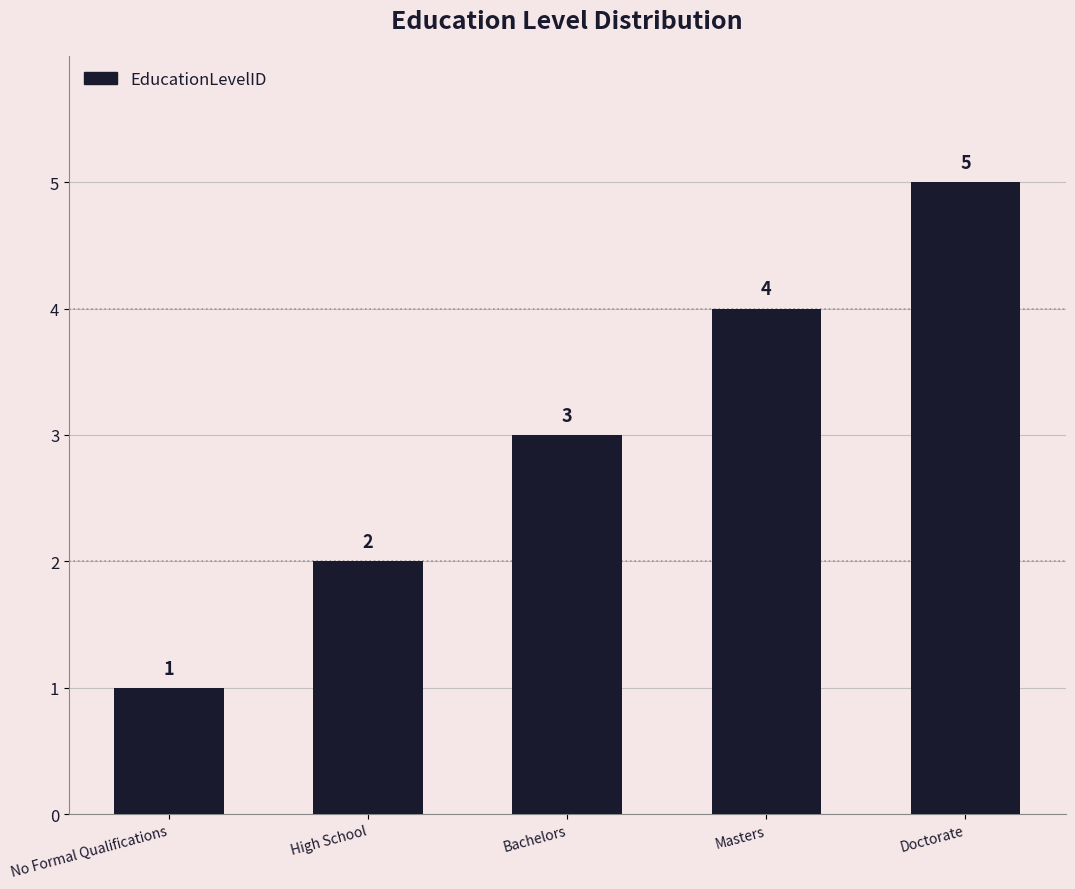

Rank the categories by value from lowest to highest.

No Formal Qualifications, High School, Bachelors, Masters, Doctorate